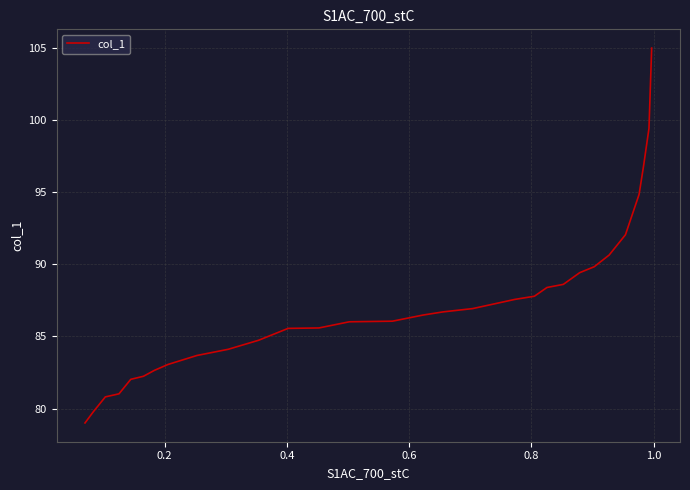

How many lines are shown in the chart?

1